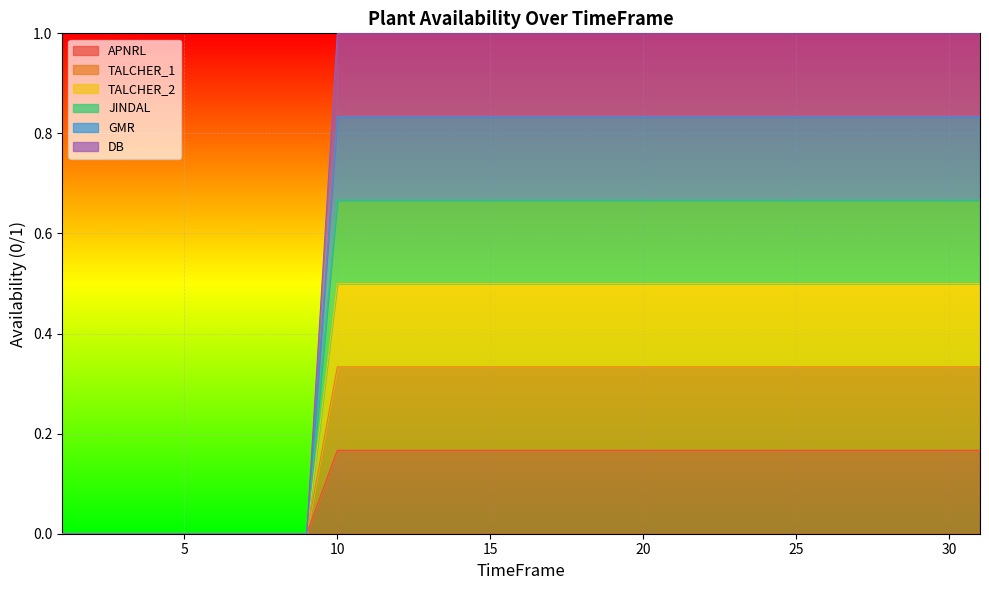

What is the total value across all series at 25?

3.5